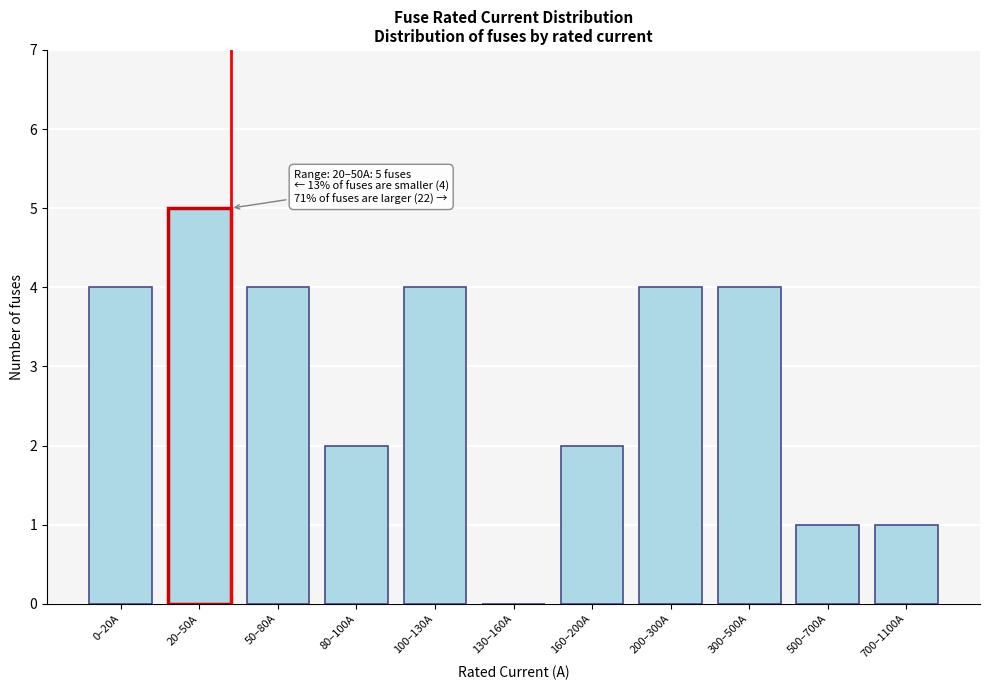

Reading right to left, extract all data points from this chart.

700–1100A=1	500–700A=1	300–500A=4	200–300A=4	160–200A=2	130–160A=0	100–130A=4	80–100A=2	50–80A=4	20–50A=5	0–20A=4